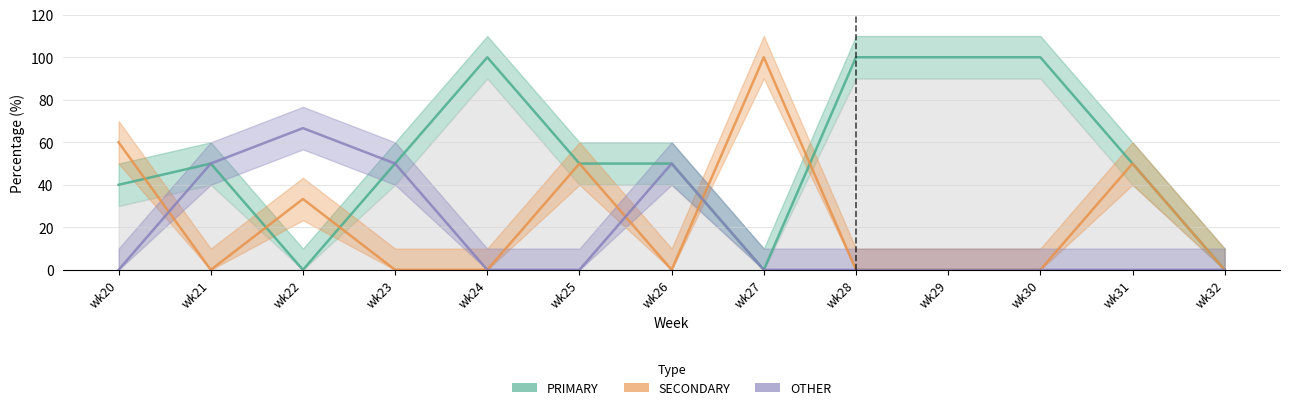

The value of PRIMARY at wk21 is 80.7. True or false?

False